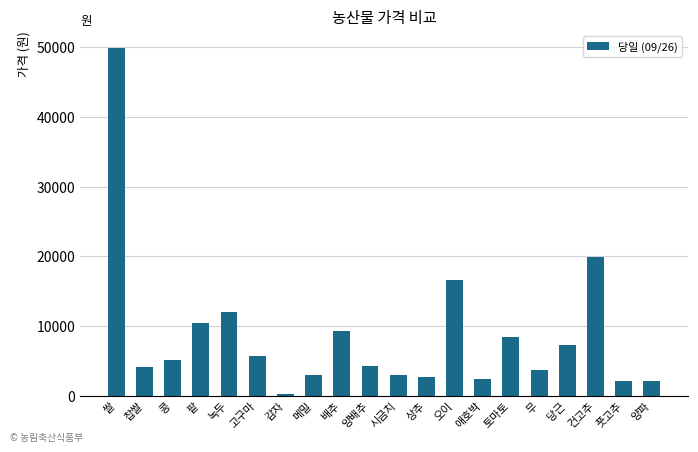

What is the average value?

8613